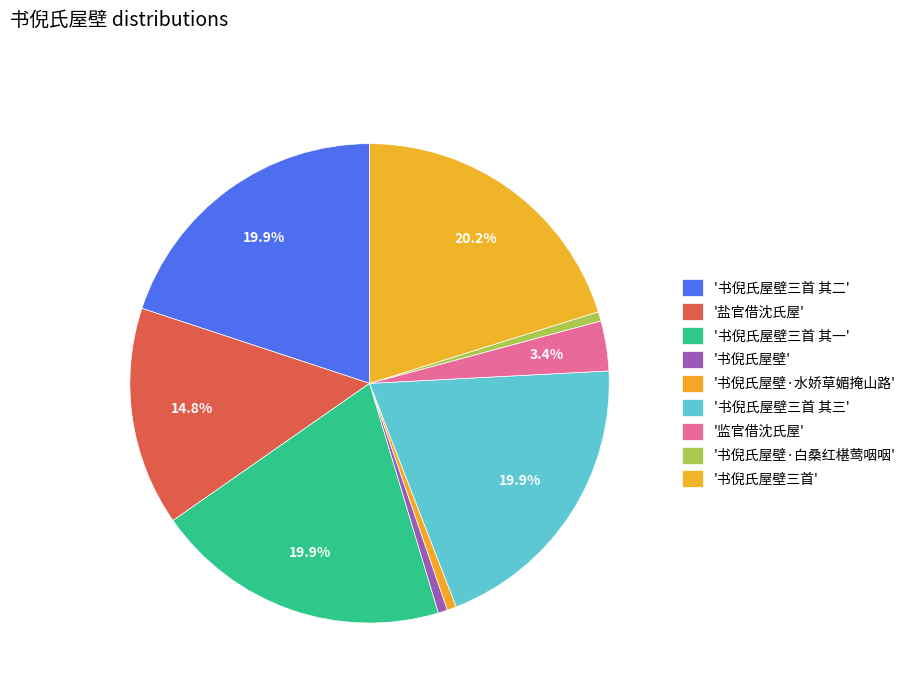

Rank the categories by value from highest to lowest.

书倪氏屋壁三首, 书倪氏屋壁三首 其三, 书倪氏屋壁三首 其二, 书倪氏屋壁三首 其一, 盐官借沈氏屋, 监官借沈氏屋, 书倪氏屋壁·水娇草媚掩山路, 书倪氏屋壁·白桑红椹莺咽咽, 书倪氏屋壁